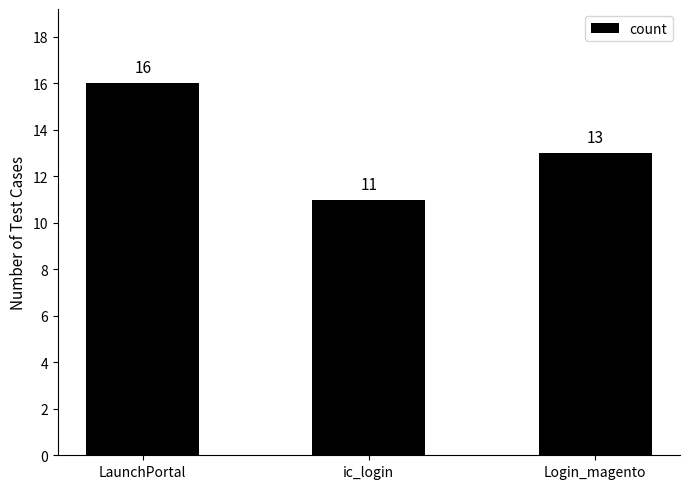

What is the sum of all values?

40